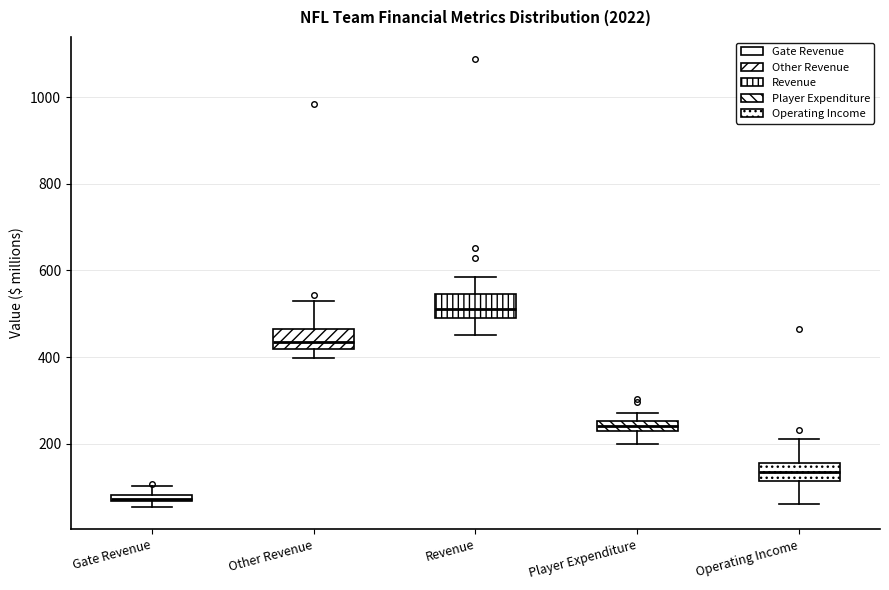

Which box's median line is the highest?

Revenue